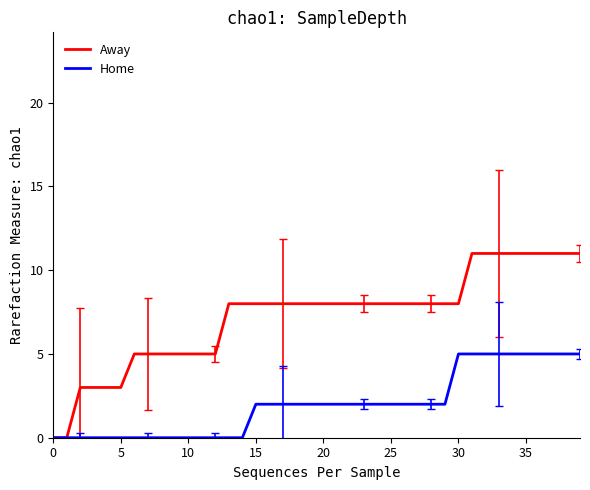

What is the maximum value shown in the chart?

11